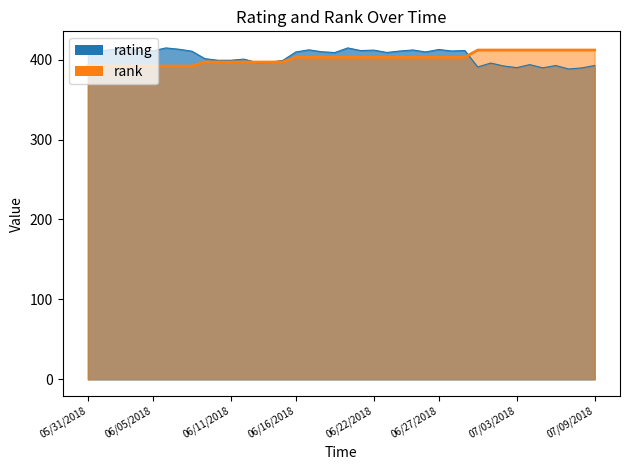

Which label corresponds to the smallest value in the chart?

05/31/2018